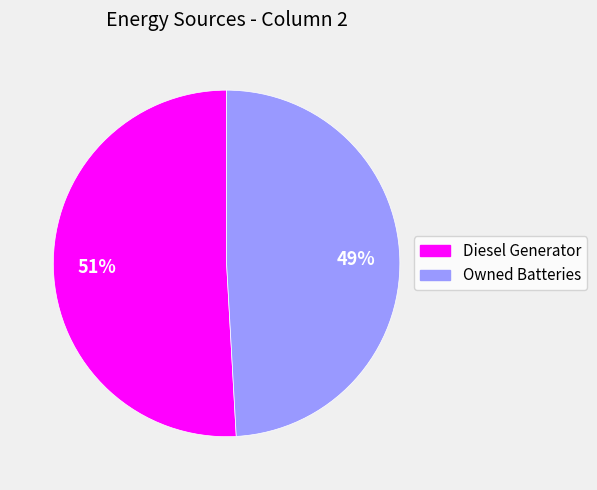

To the nearest percent, what is the average slice percentage?

50%